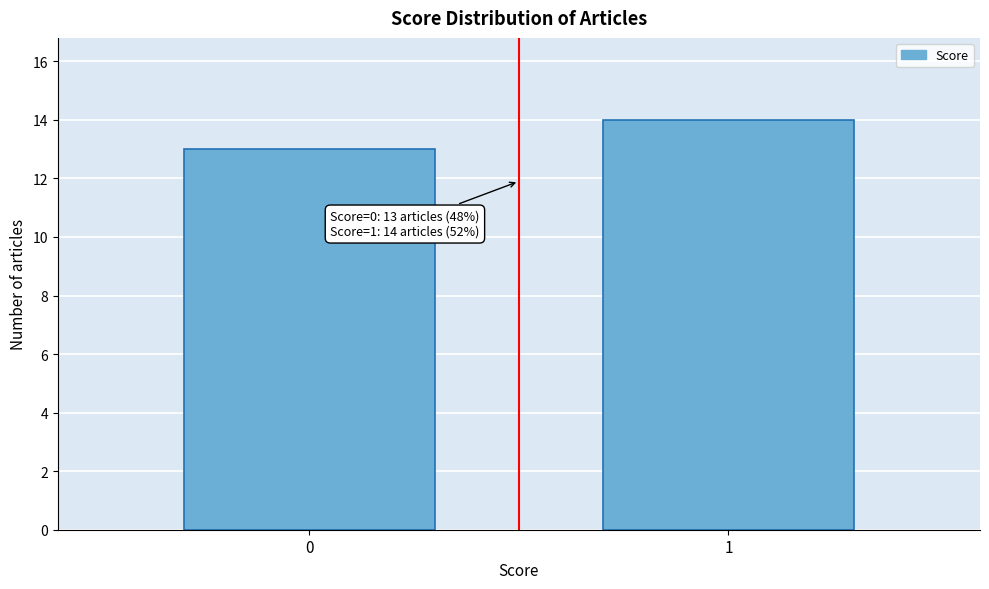

Reading right to left, list all the values displayed in this chart.

1=14	0=13